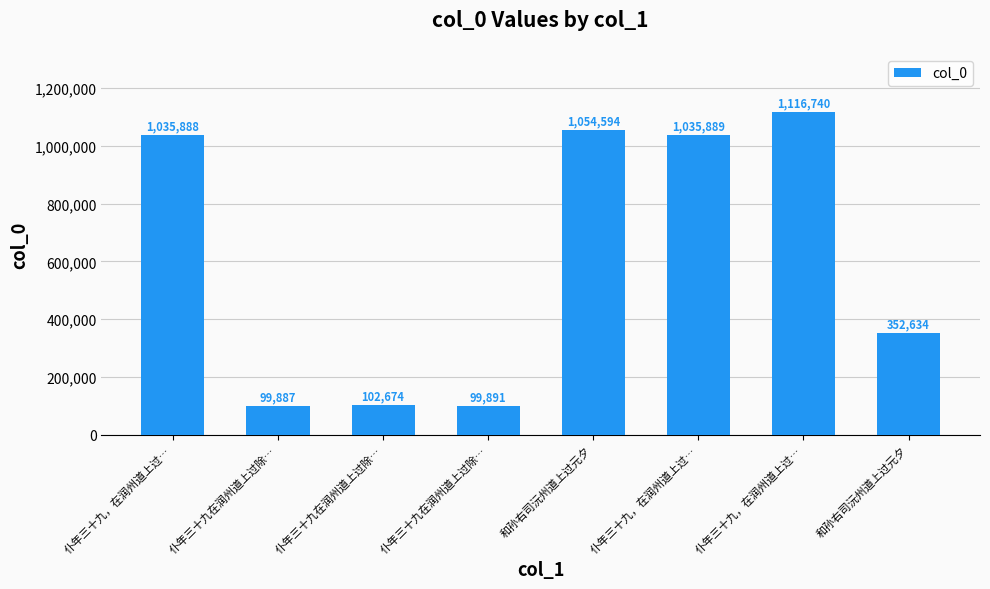

Reading right to left, extract all data points from this chart.

和孙右司沅州道上过元夕=352634	仆年三十九，在润州道上过…=1116740	仆年三十九，在润州道上过…=1035889	和孙右司沅州道上过元夕=1054594	仆年三十九在润州道上过除…=99891	仆年三十九在润州道上过除…=102674	仆年三十九在润州道上过除…=99887	仆年三十九，在润州道上过…=1035888